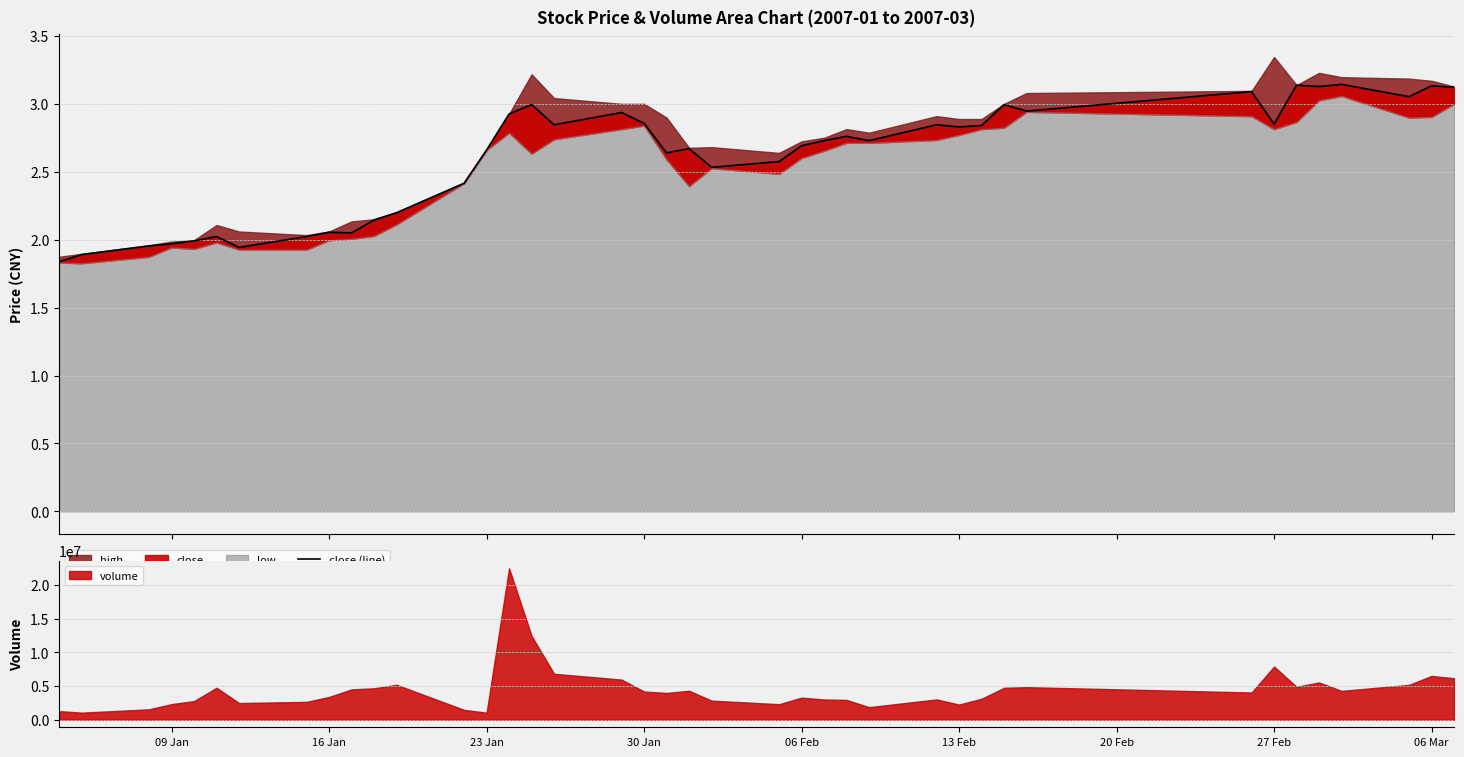

What is the minimum value shown in the chart?

1.8